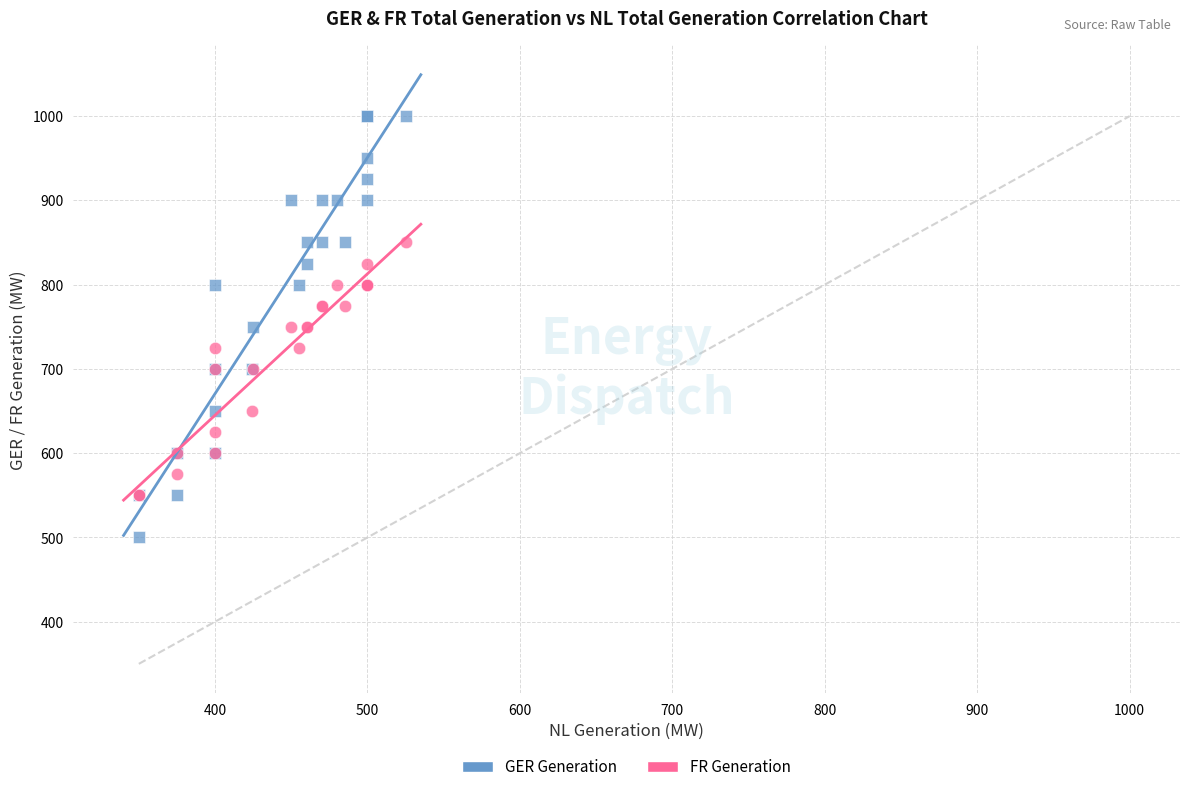

What are all the series names shown in the legend?

GER Generation, FR Generation